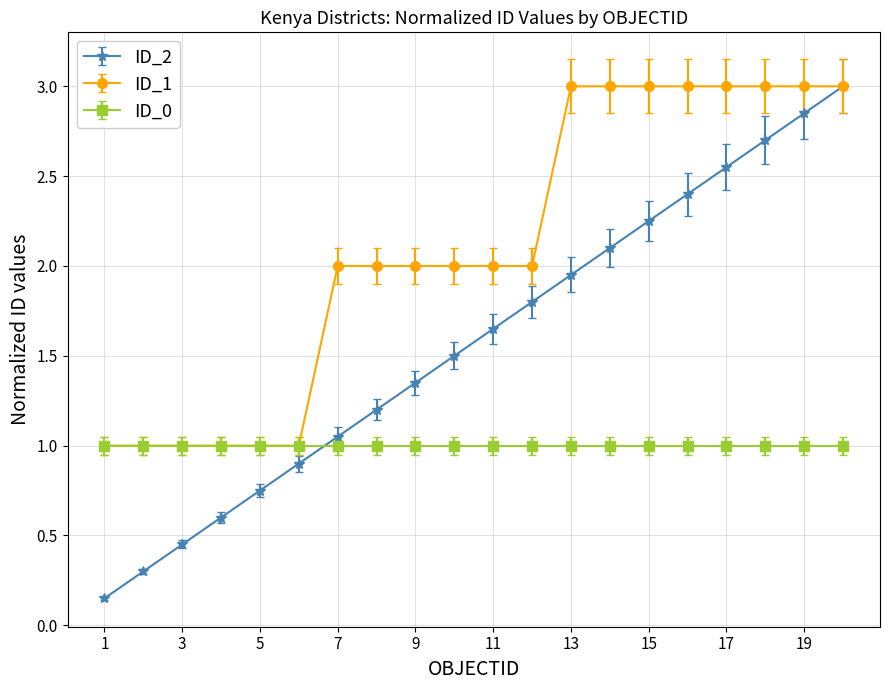

Which series has the widest spread of values?

ID_2